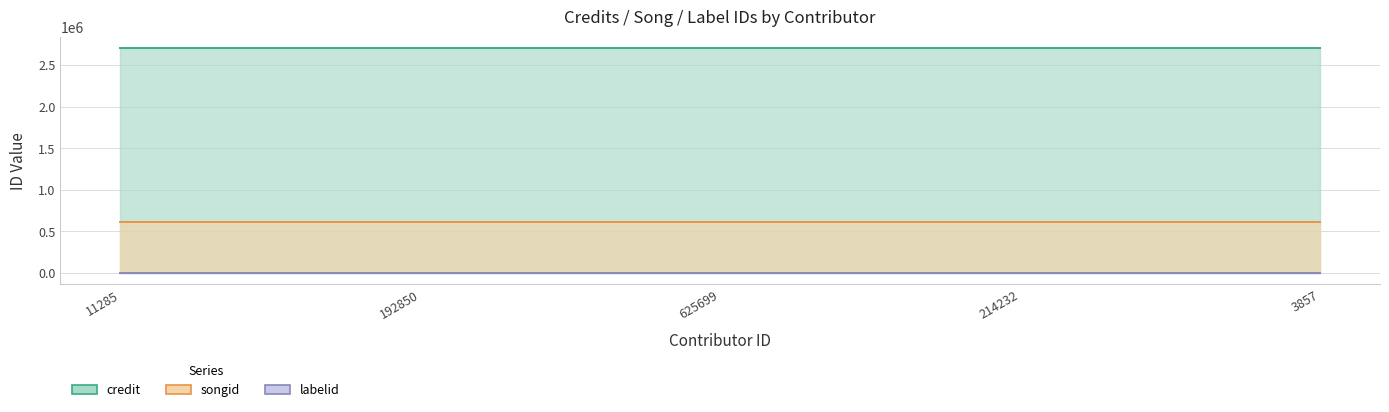

What is the average value of the labelid series?

1526